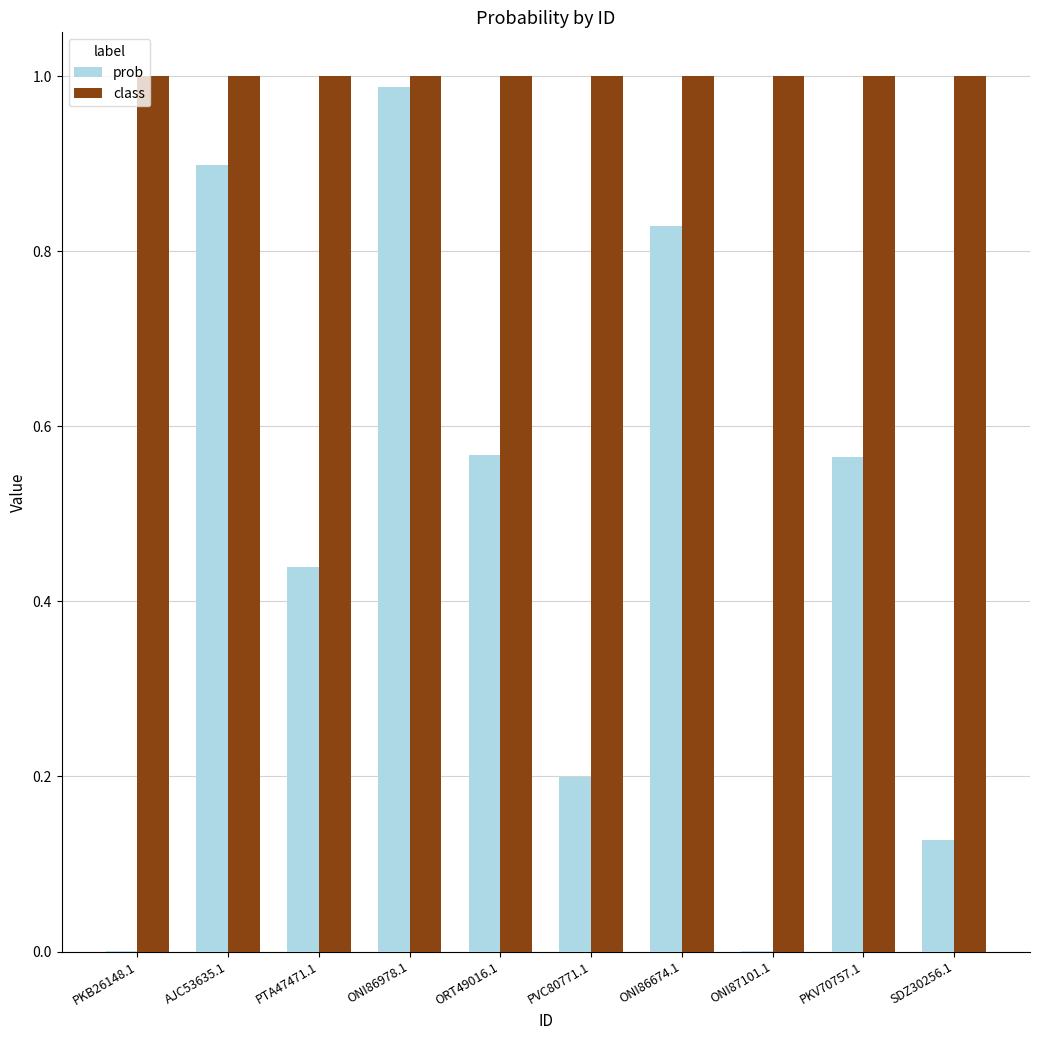

Which category has the highest value in the prob series?

ONI86978.1